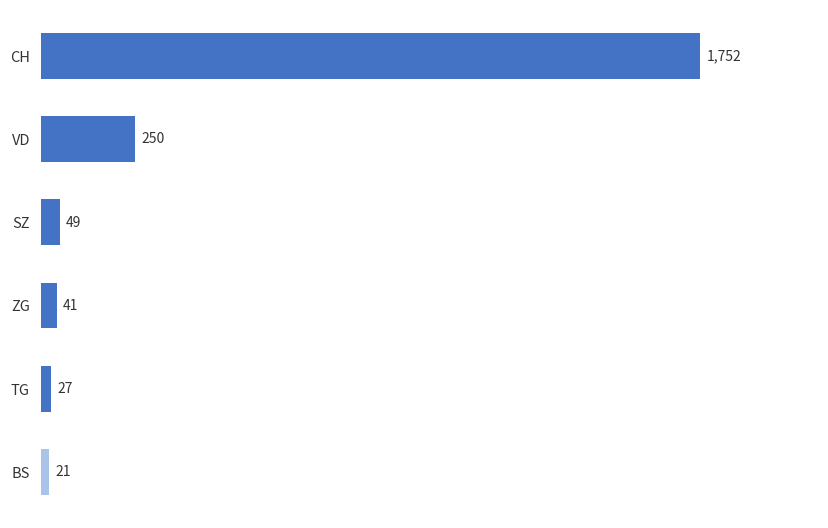

What is the maximum value shown in the chart?

1752